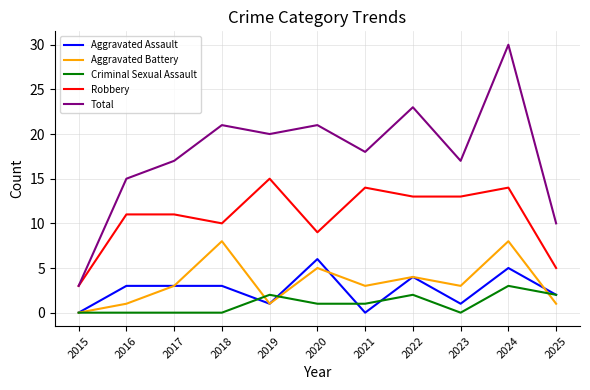

True or false: Total and Aggravated Assault intersect in this chart.

False